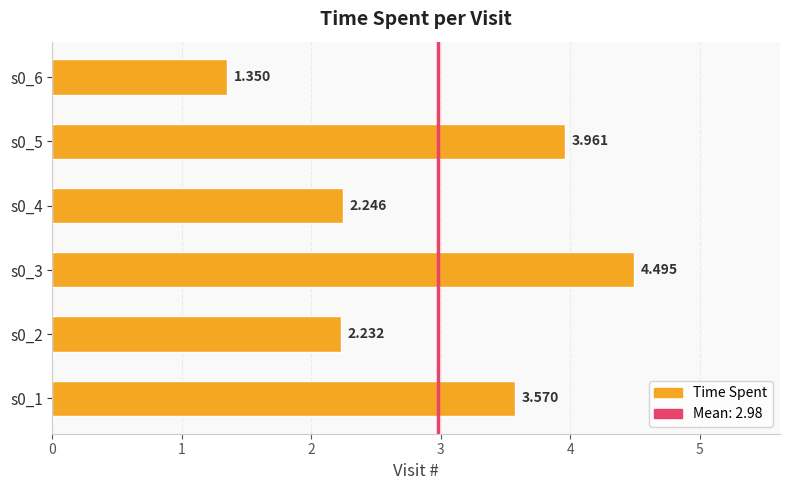

What is the maximum value shown in the chart?

4.5